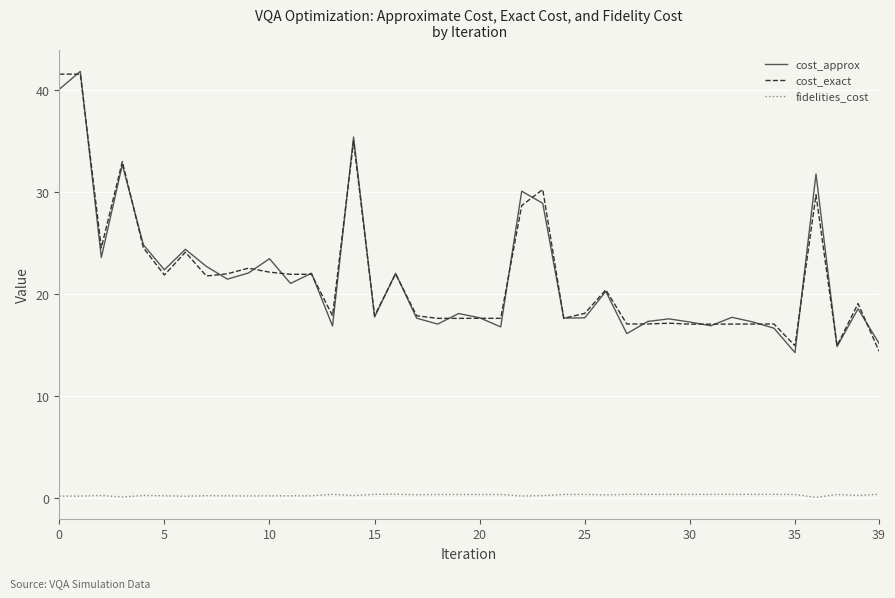

True or false: cost_approx and fidelities_cost intersect in this chart.

False